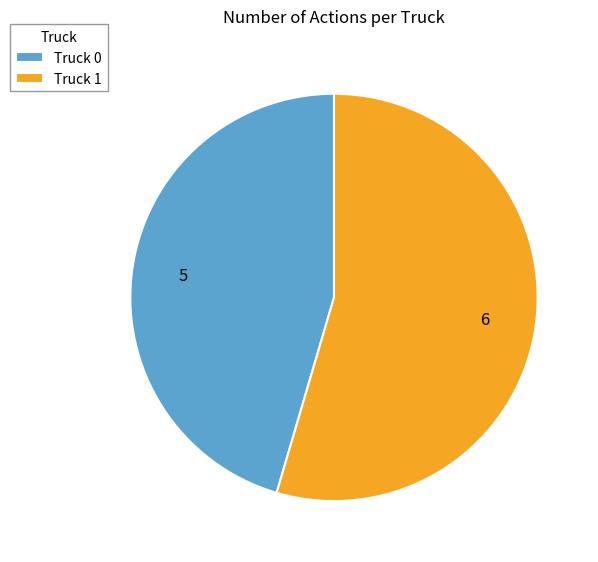

Which slice is the smallest?

Truck 0